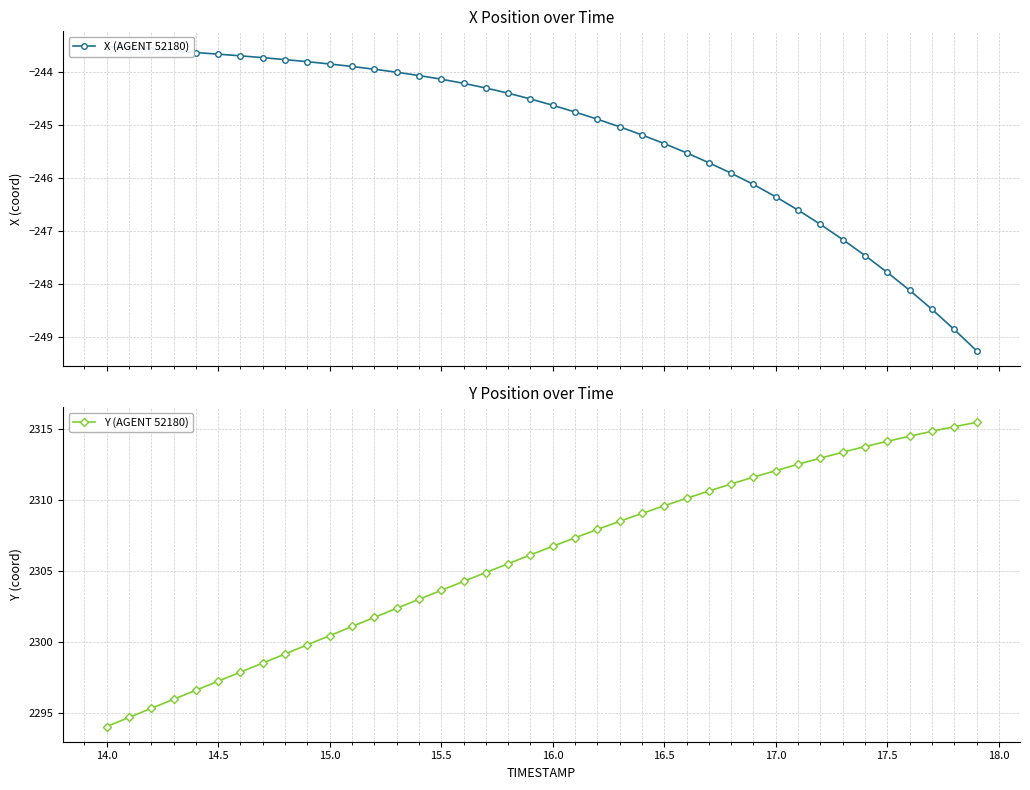

What is the highest value of the Y (AGENT 52180) series?

2315.5